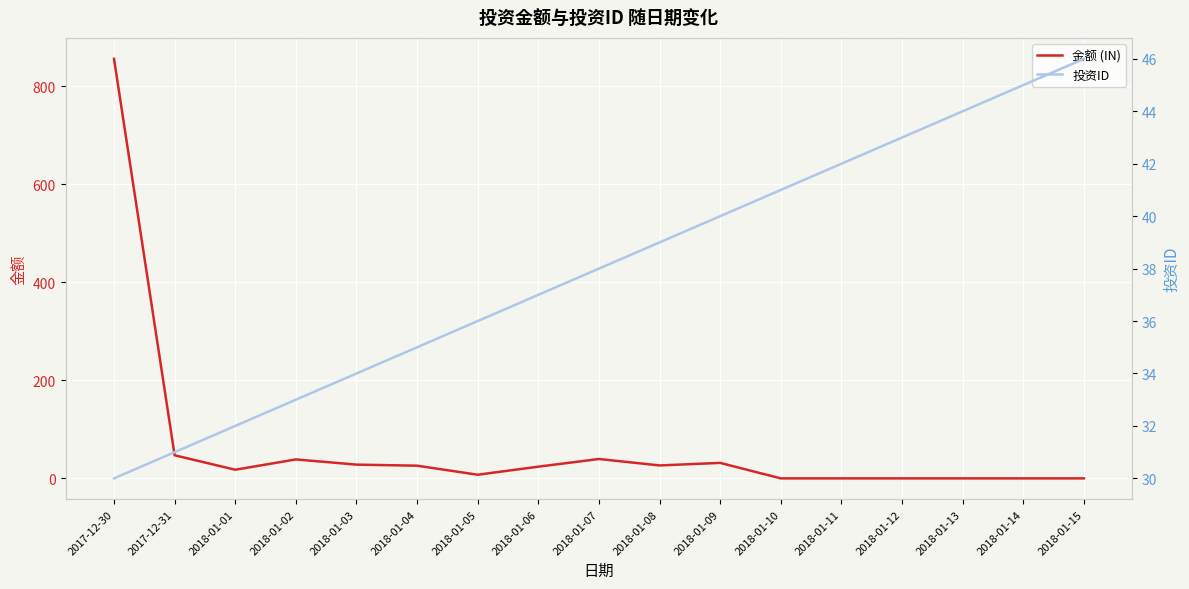

How many data points in 投资ID are less than 38?

8